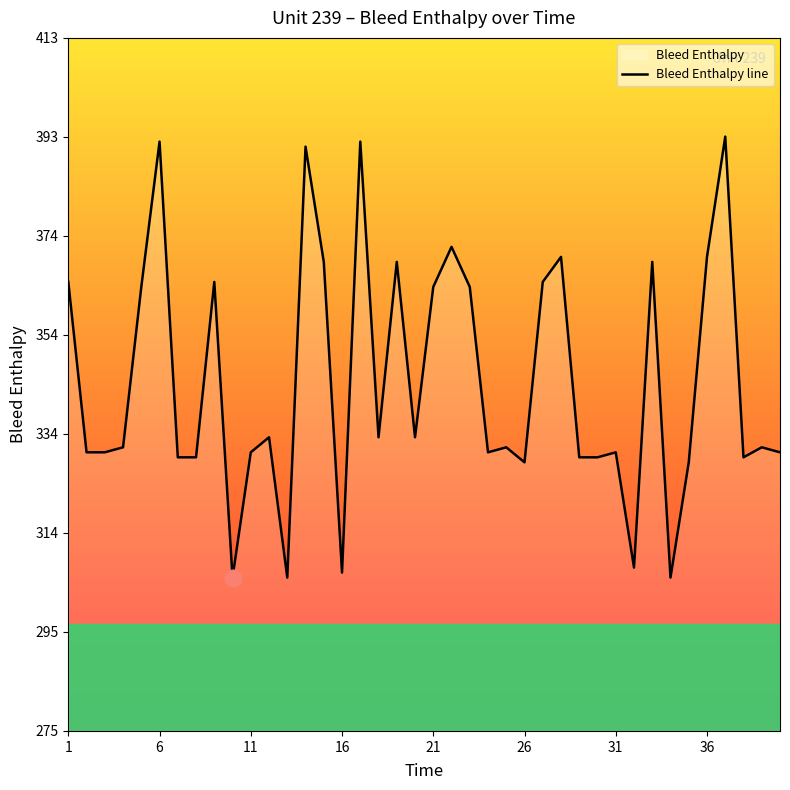

What is the average value?

345